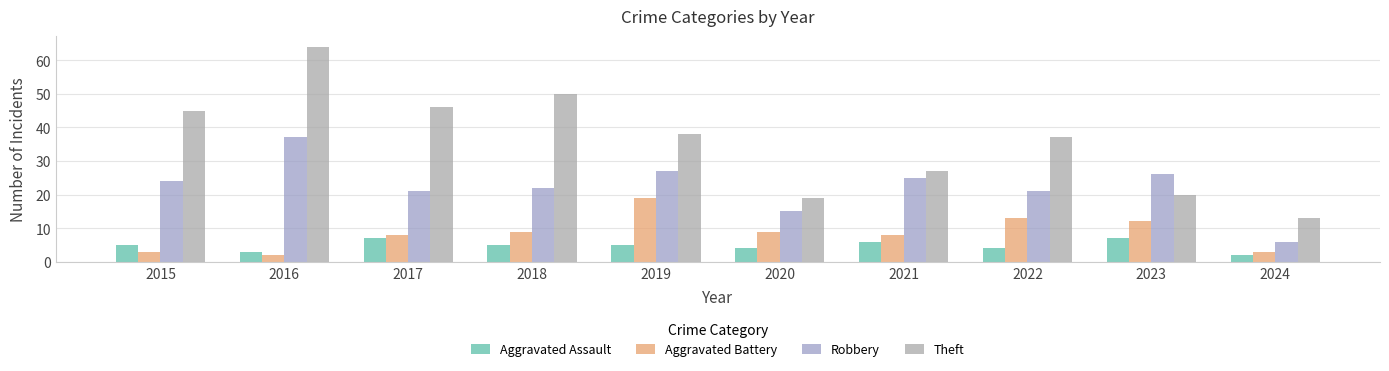

Which label corresponds to the smallest value in the chart?

2024